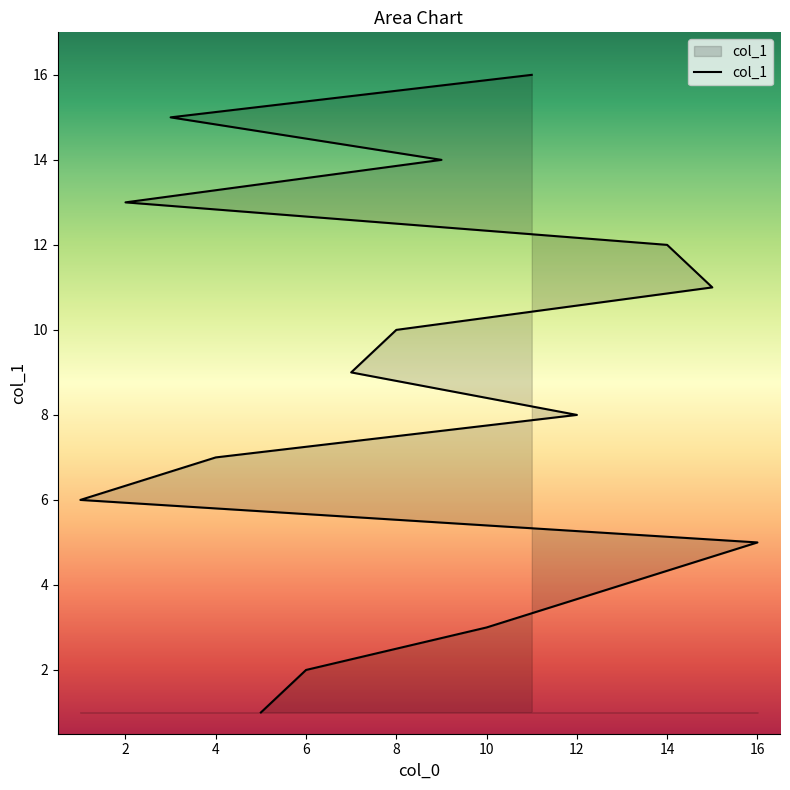

What is the label of the 11th point from the left?

15